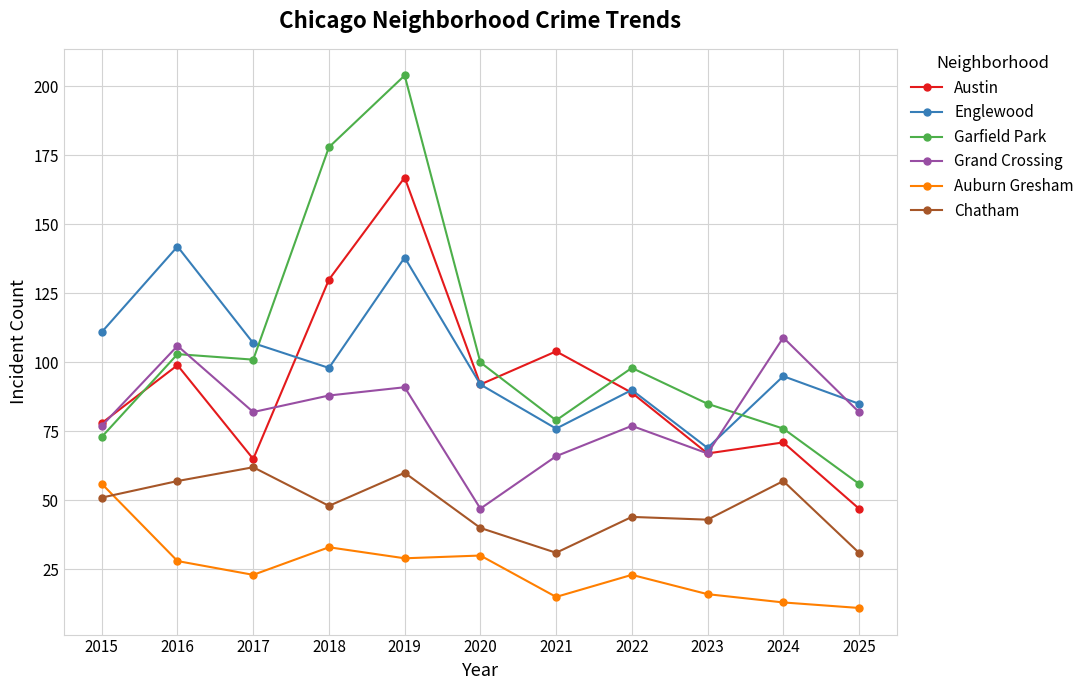

Reading right to left, extract all data points from this chart.

Austin: 2025=47	2024=71	2023=67	2022=89	2021=104	2020=92	2019=167	2018=130	2017=65	2016=99	2015=78
Englewood: 2025=85	2024=95	2023=69	2022=90	2021=76	2020=92	2019=138	2018=98	2017=107	2016=142	2015=111
Garfield Park: 2025=56	2024=76	2023=85	2022=98	2021=79	2020=100	2019=204	2018=178	2017=101	2016=103	2015=73
Grand Crossing: 2025=82	2024=109	2023=67	2022=77	2021=66	2020=47	2019=91	2018=88	2017=82	2016=106	2015=77
Auburn Gresham: 2025=11	2024=13	2023=16	2022=23	2021=15	2020=30	2019=29	2018=33	2017=23	2016=28	2015=56
Chatham: 2025=31	2024=57	2023=43	2022=44	2021=31	2020=40	2019=60	2018=48	2017=62	2016=57	2015=51